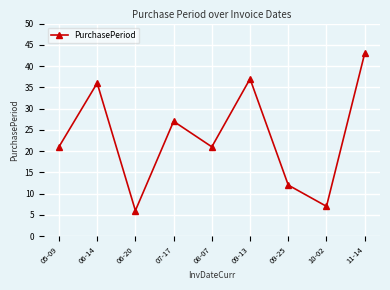

Does the chart display data point markers on the line(s)?

Yes